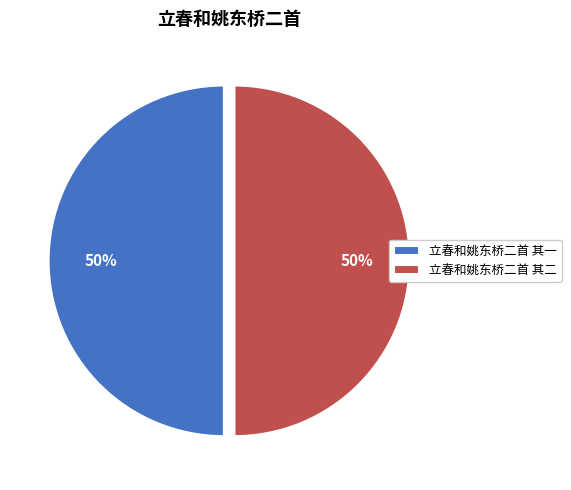

The 立春和姚东桥二首 其一 slice represents 50% of the pie. True or false?

True